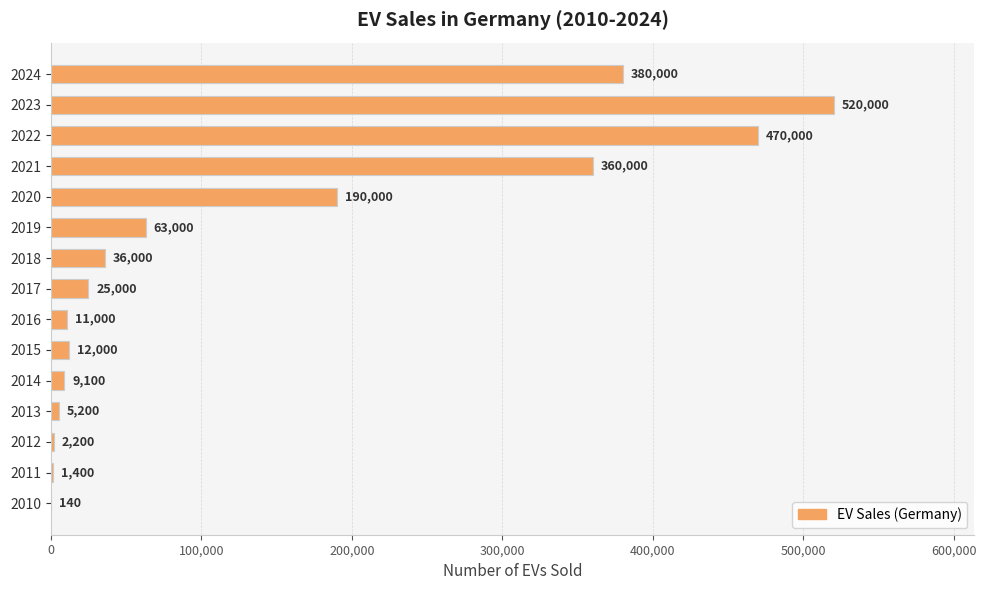

Approximately how many times larger is the value at 2024 compared to 2023?

0.7